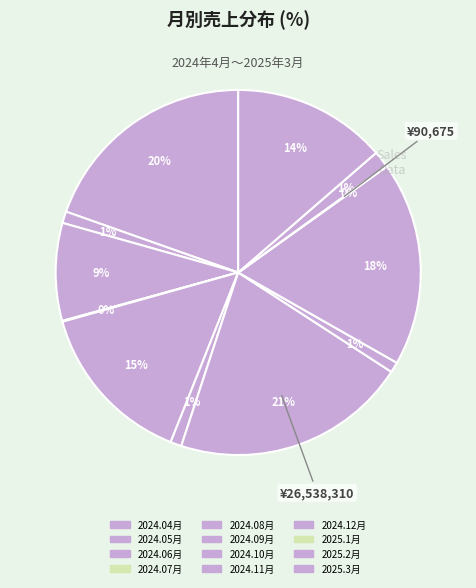

Count the number of slices in the pie.

12